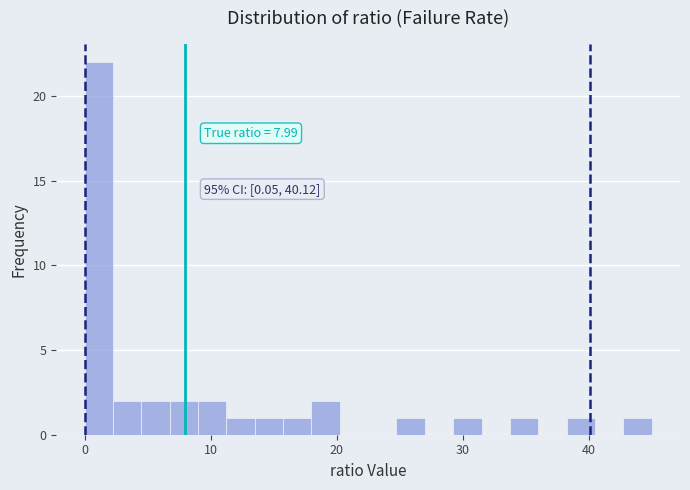

Read against the x-axis, roughly where is the centre of the tallest bar?

1